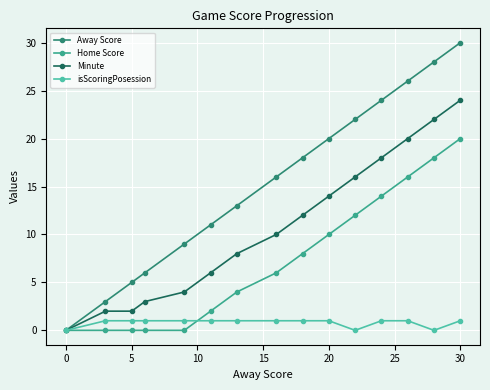

How many distinct data groups are displayed?

4